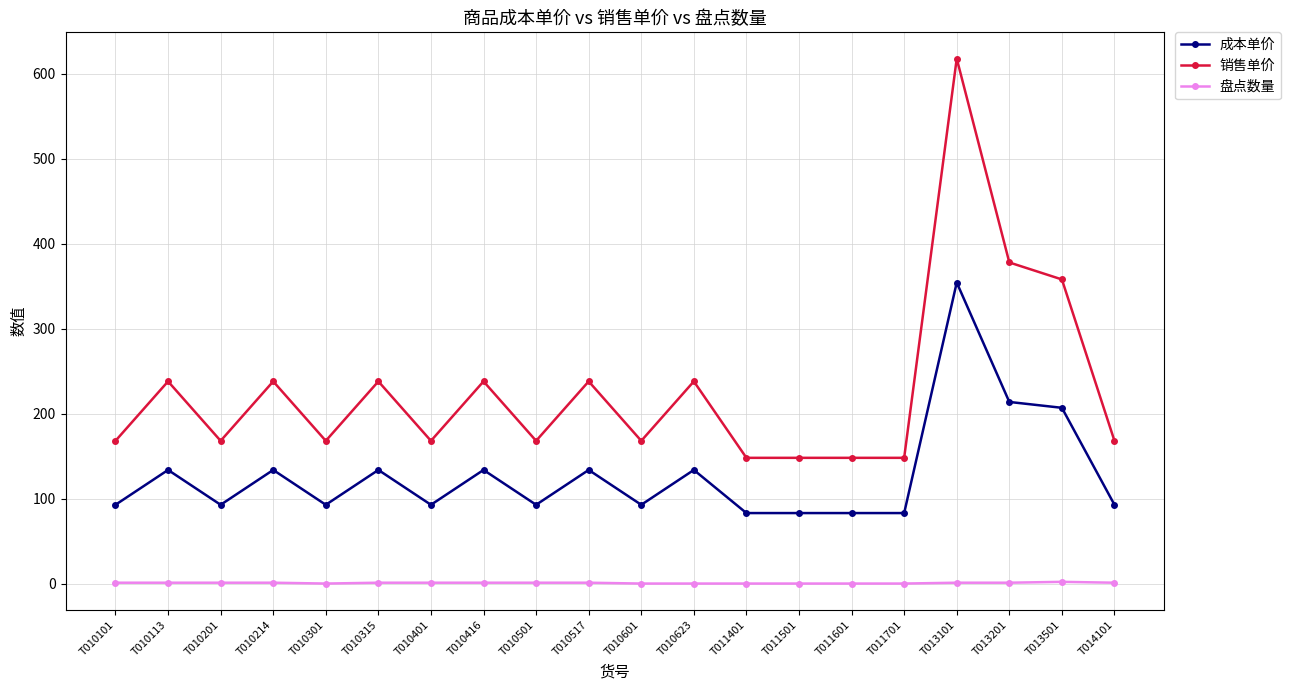

What is the difference between the second highest and minimum values in the 销售单价 series?

230.0